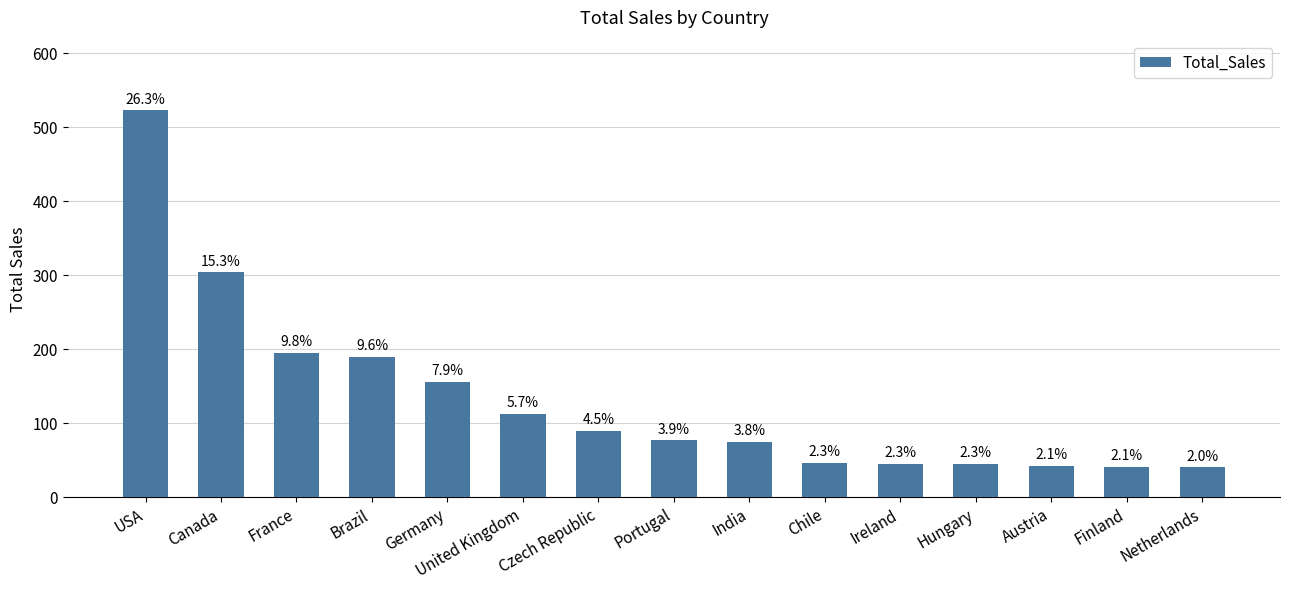

What is the value of the 3rd bar from the left?

195.1